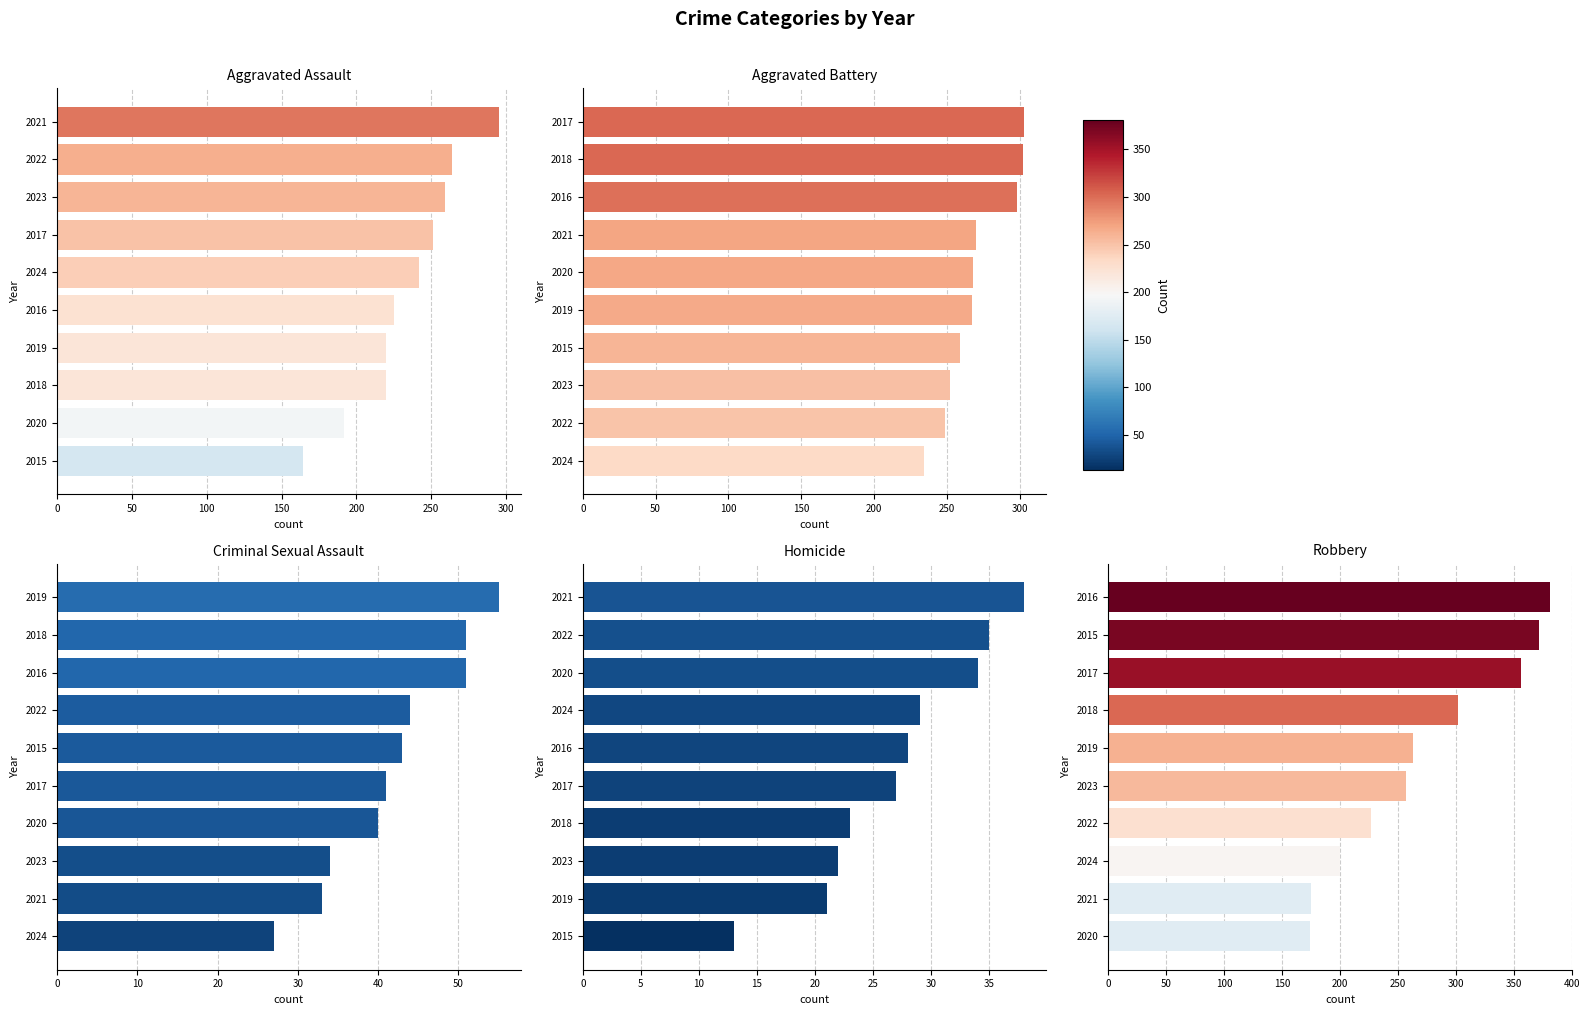

Reading left to right, transcribe all the data shown in this chart.

Aggravated Assault: 164	192	220	220	225	242	251	259	264	295
Aggravated Battery: 234	249	252	259	267	268	270	298	302	303
Criminal Sexual Assault: 27	33	34	40	41	43	44	51	51	55
Homicide: 13	21	22	23	27	28	29	34	35	38
Robbery: 174	175	200	227	257	263	302	356	372	381